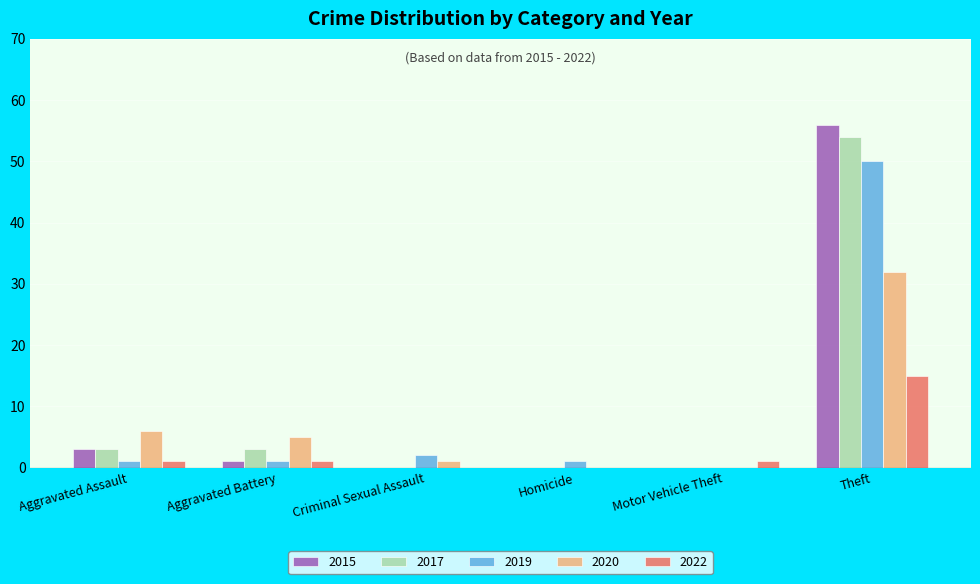

Is the value of 2022 at Aggravated Battery greater than the value of 2017 at Aggravated Battery?

No